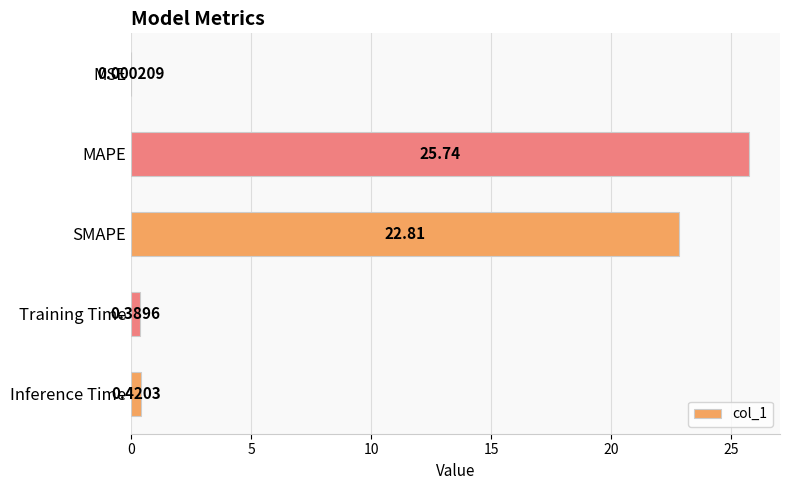

At which label is the value closest to 12?

SMAPE